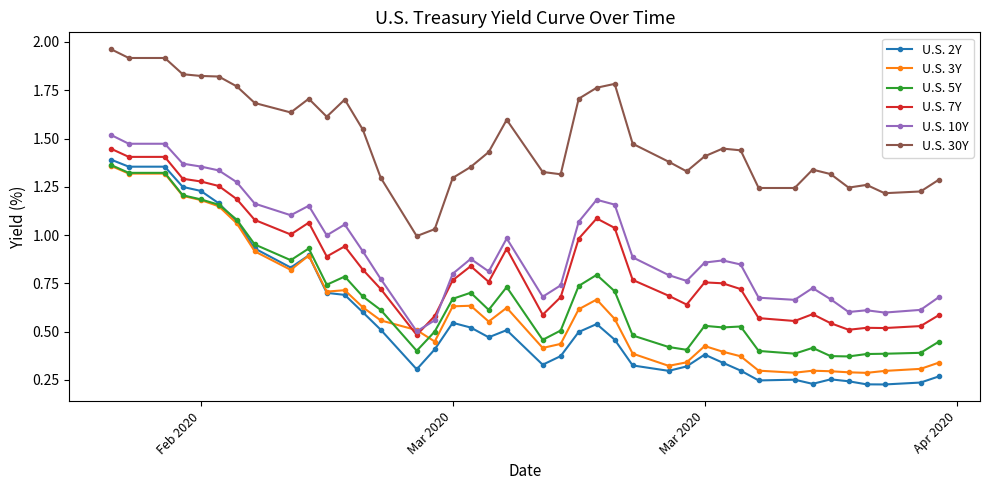

Which series has the largest total across all categories?

U.S. 30Y